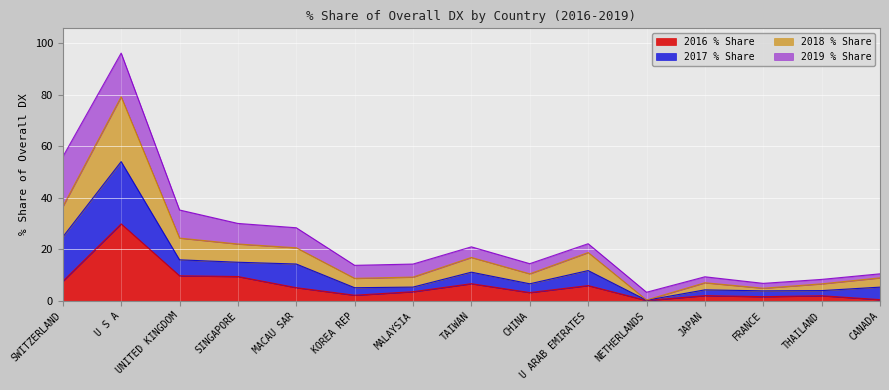

What position from the right is U S A?

14